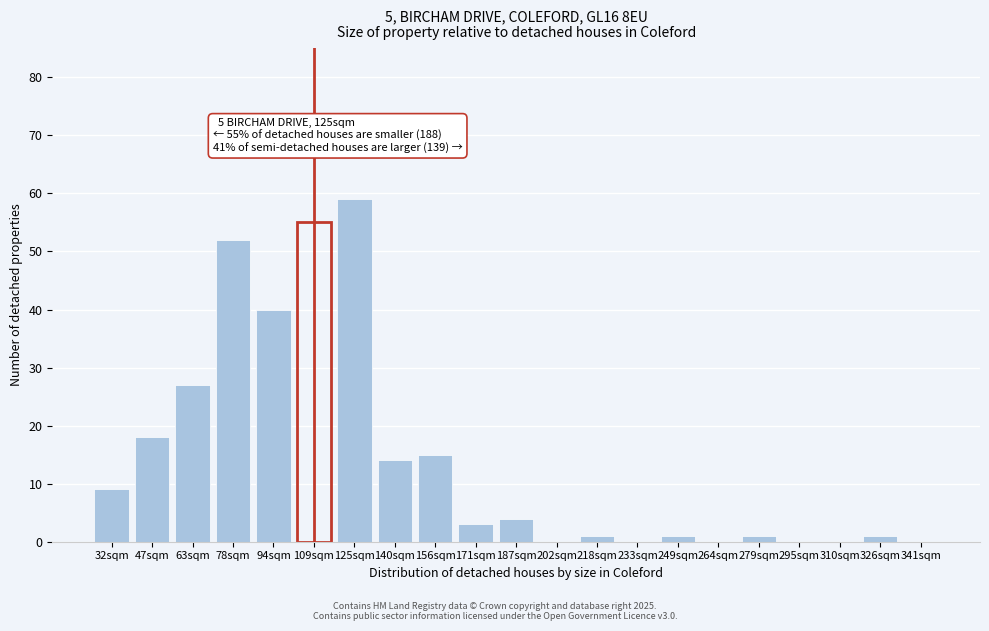

Reading left to right, transcribe all the data shown in this chart.

32sqm=9	47sqm=18	63sqm=27	78sqm=52	94sqm=40	109sqm=55	125sqm=59	140sqm=14	156sqm=15	171sqm=3	187sqm=4	202sqm=0	218sqm=1	233sqm=0	249sqm=1	264sqm=0	279sqm=1	295sqm=0	310sqm=0	326sqm=1	341sqm=0